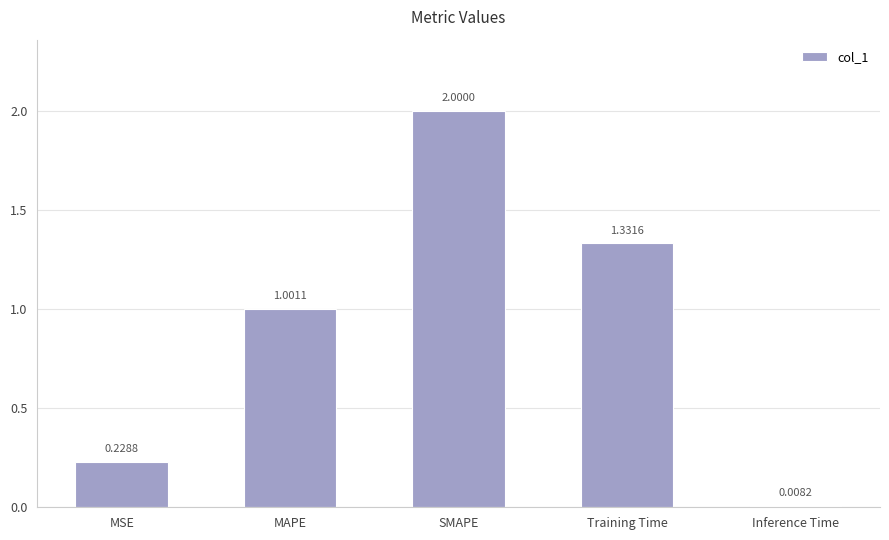

What is the label of the 1st bar from the left?

MSE